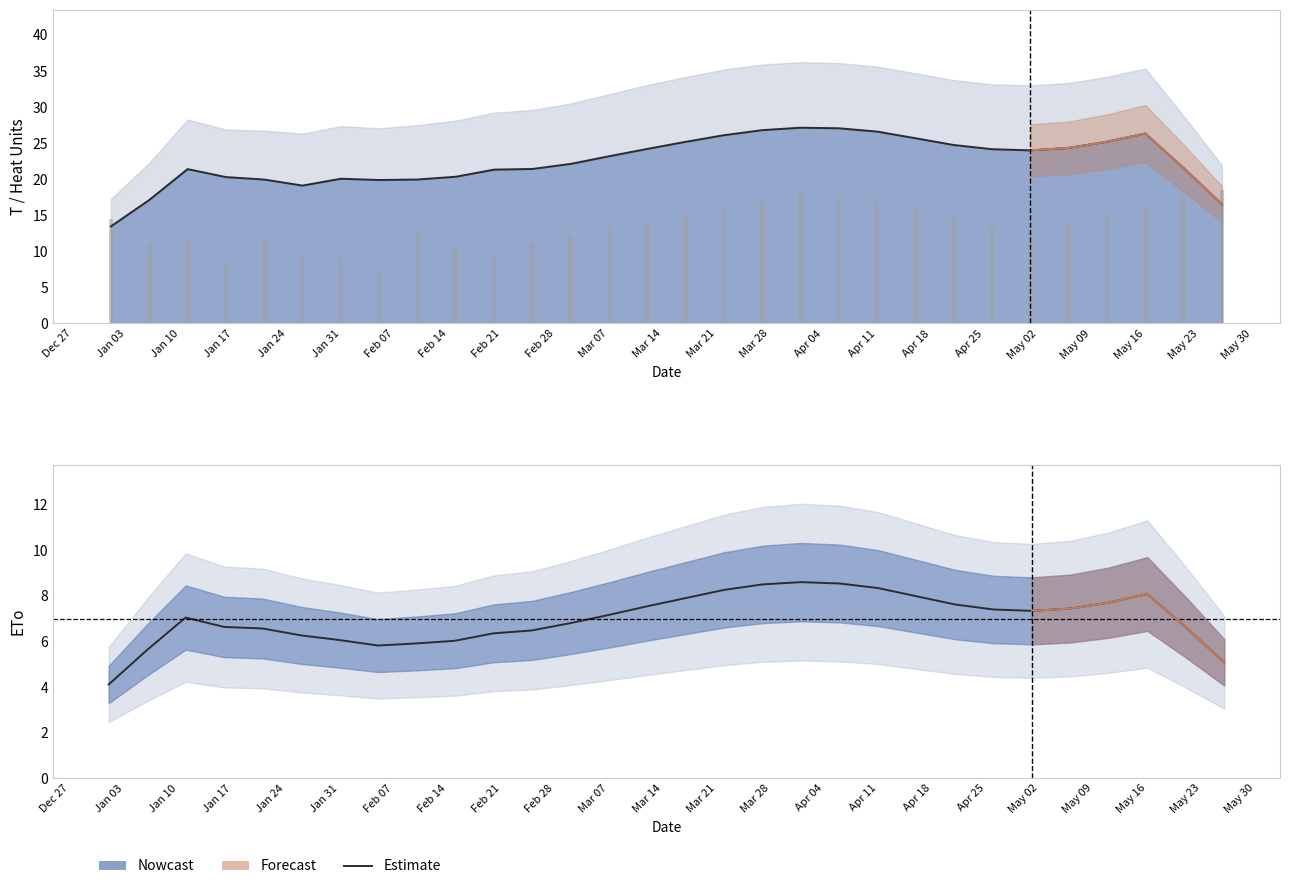

What is the difference between the maximum and second lowest values in the ETo estimate series?

3.5